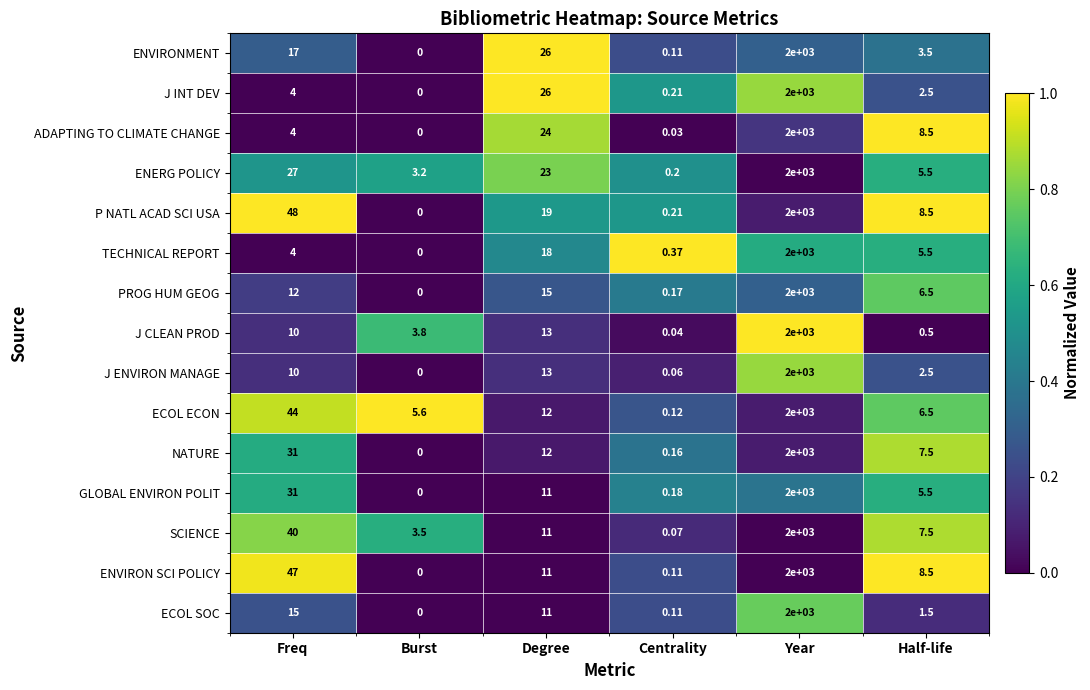

Which series changed the most between Year and Half-life?

J CLEAN PROD